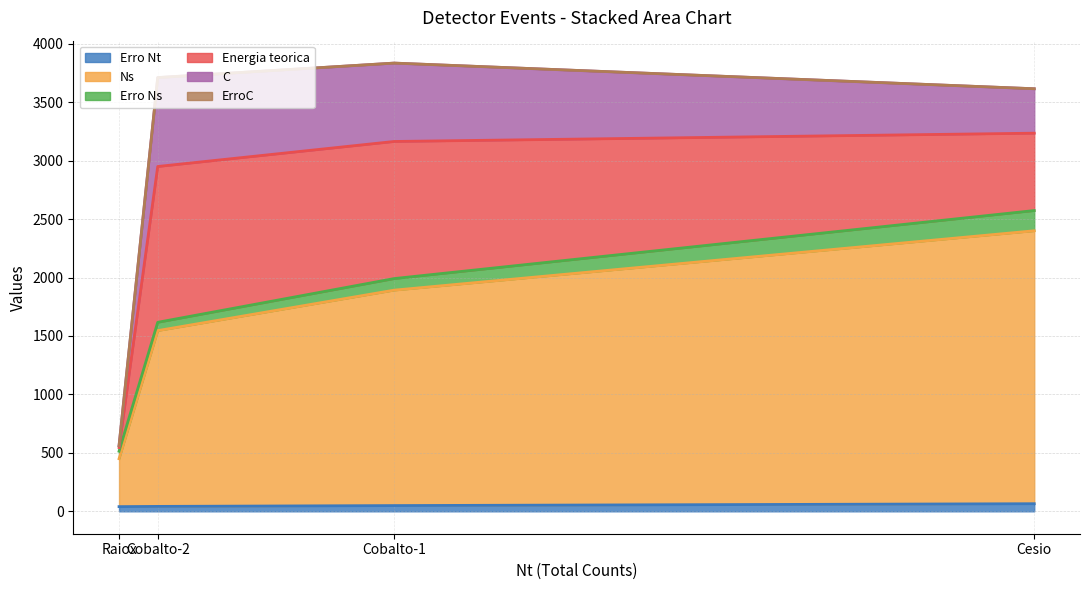

What is the label of the 4th point from the right?

Raiox